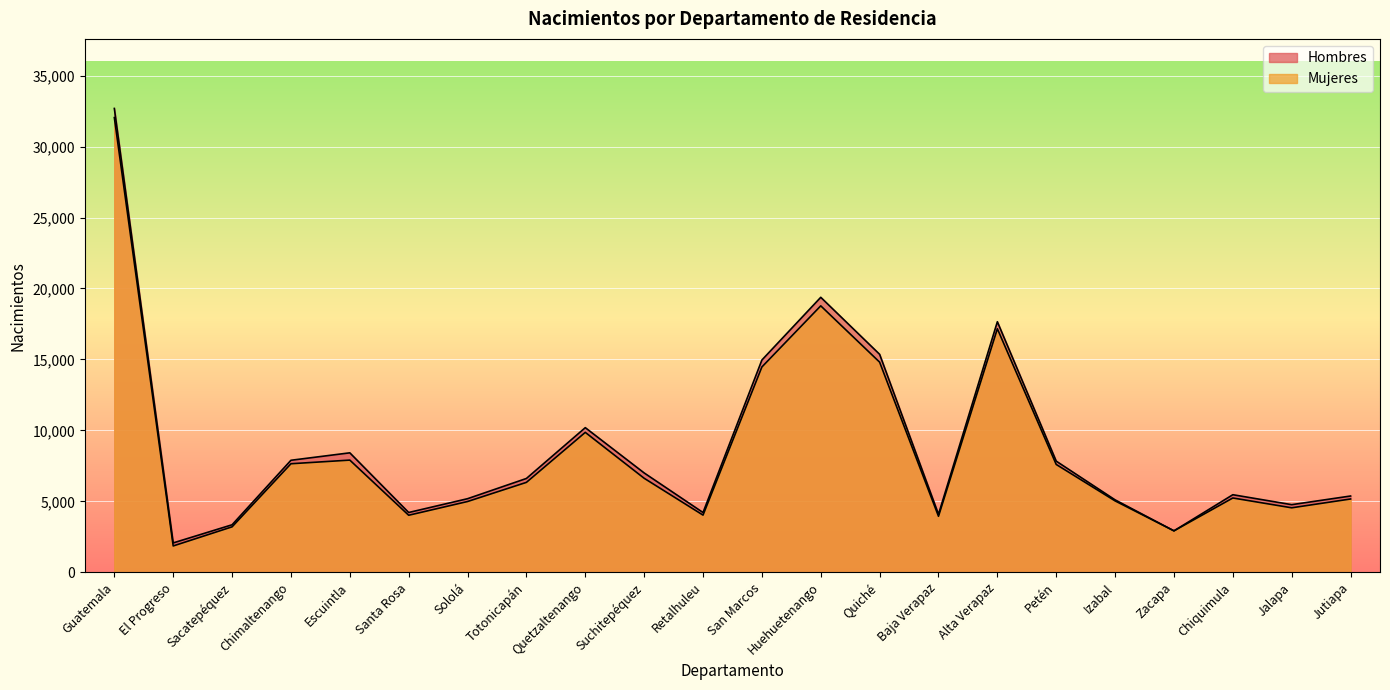

What is the total value across all series at Quiché?

30168